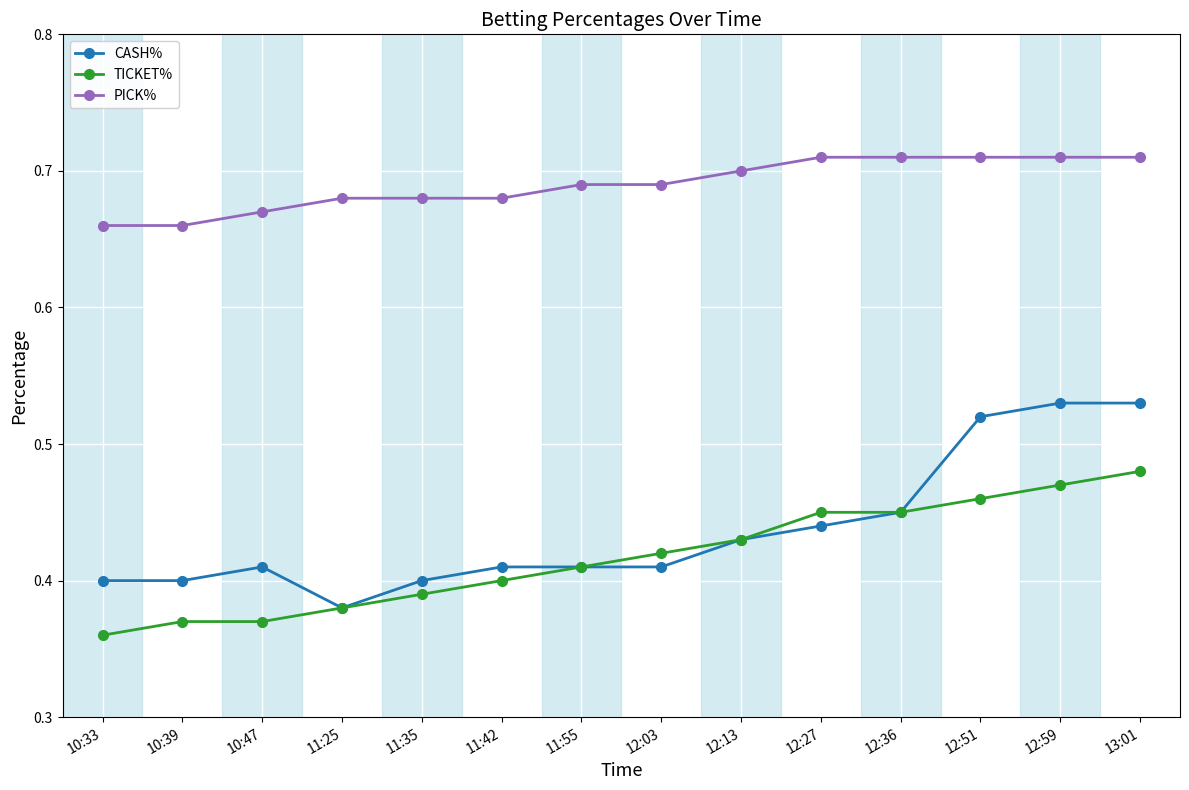

What is the label of the 13th point from the left?

12:59